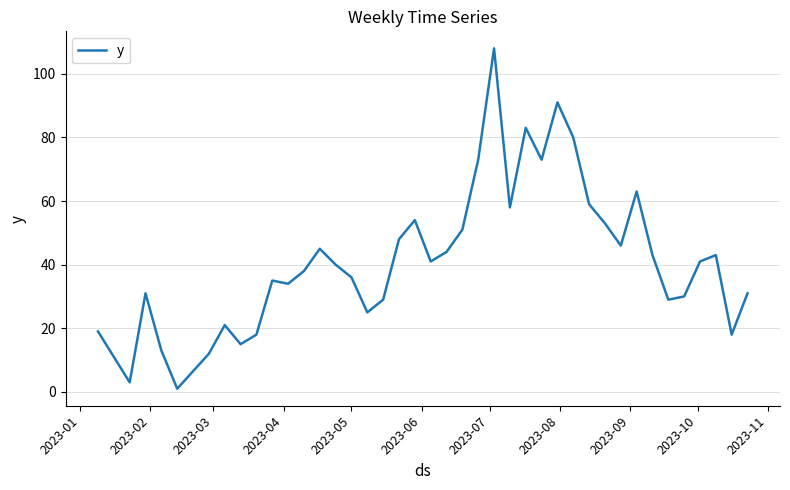

What is the difference between the maximum and minimum values?

107